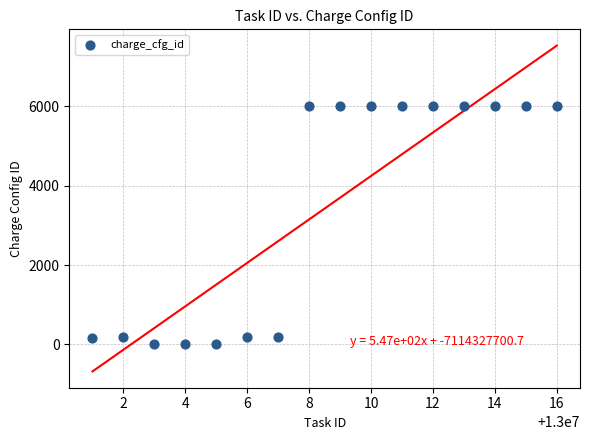

What is the range of Y values (max minus min)?

6001